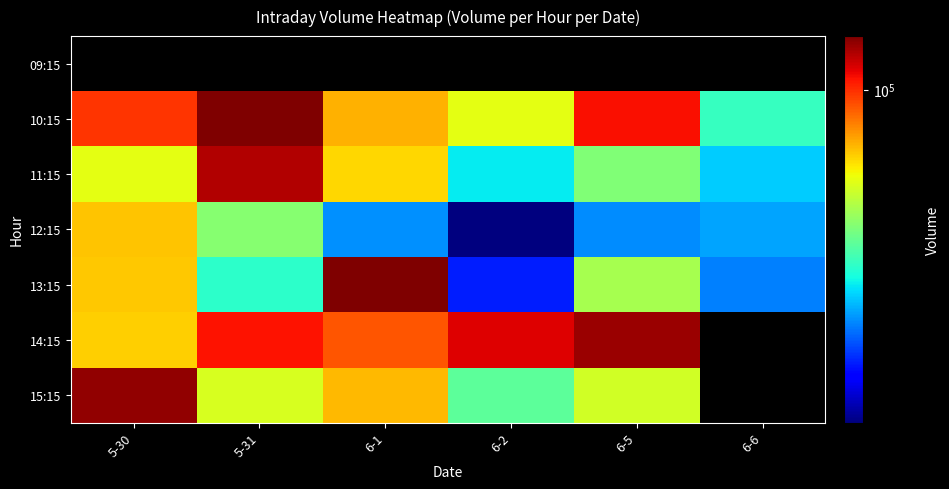

How many series are shown in this chart?

7